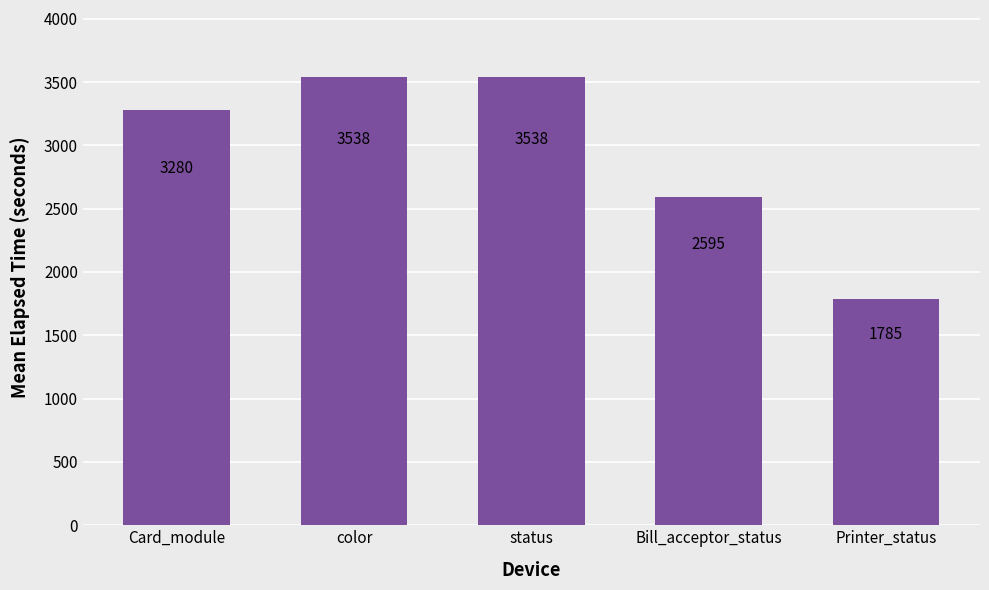

Is it true that the value at Card_module is 2085?

False